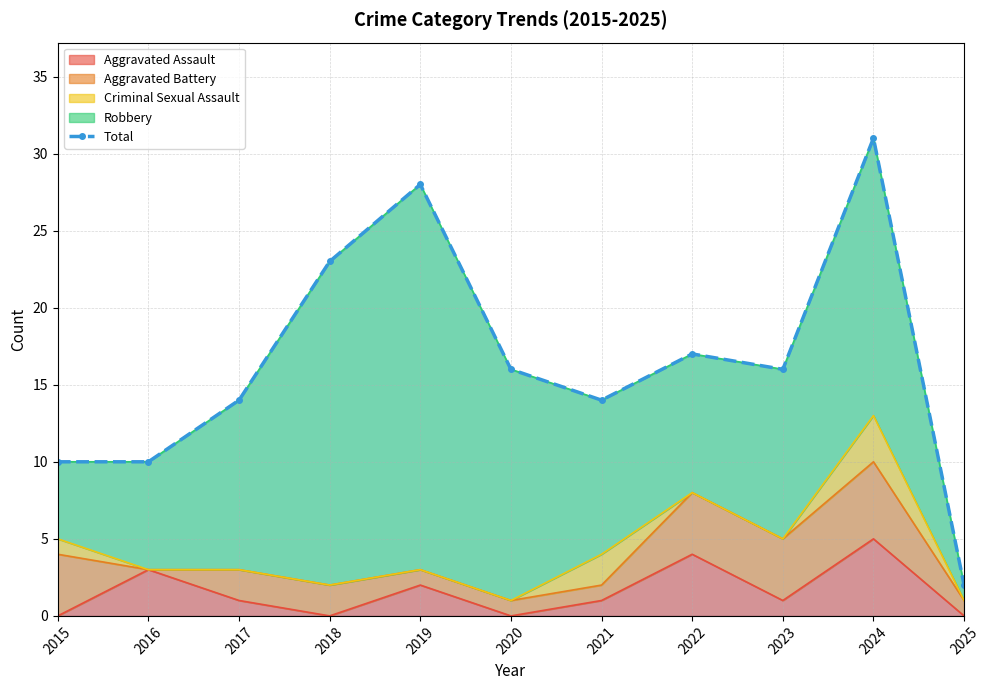

What is the difference between the maximum and minimum values?

29